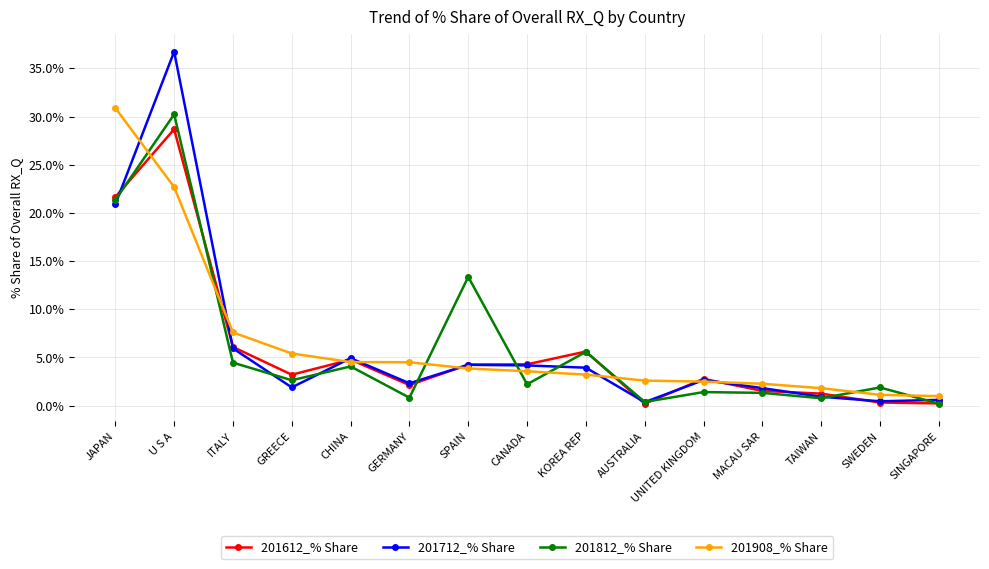

What is the total value across all series at SWEDEN?

3.8